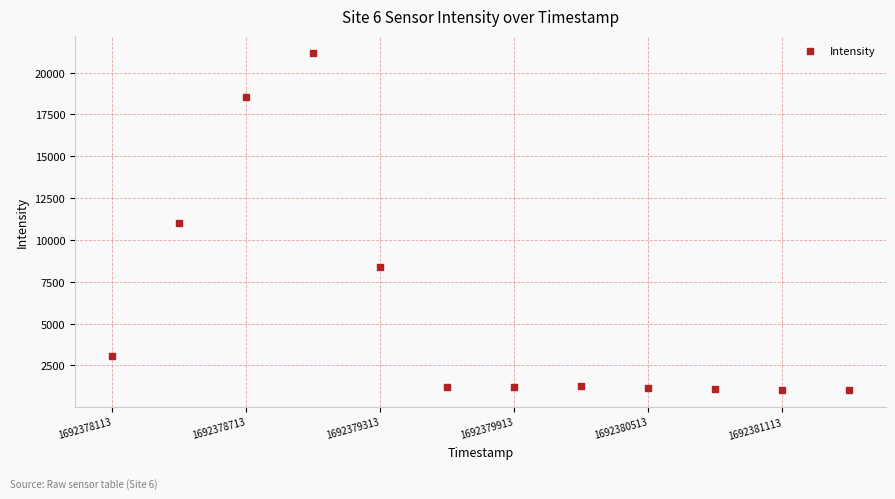

What is the average Y value?

5847.9